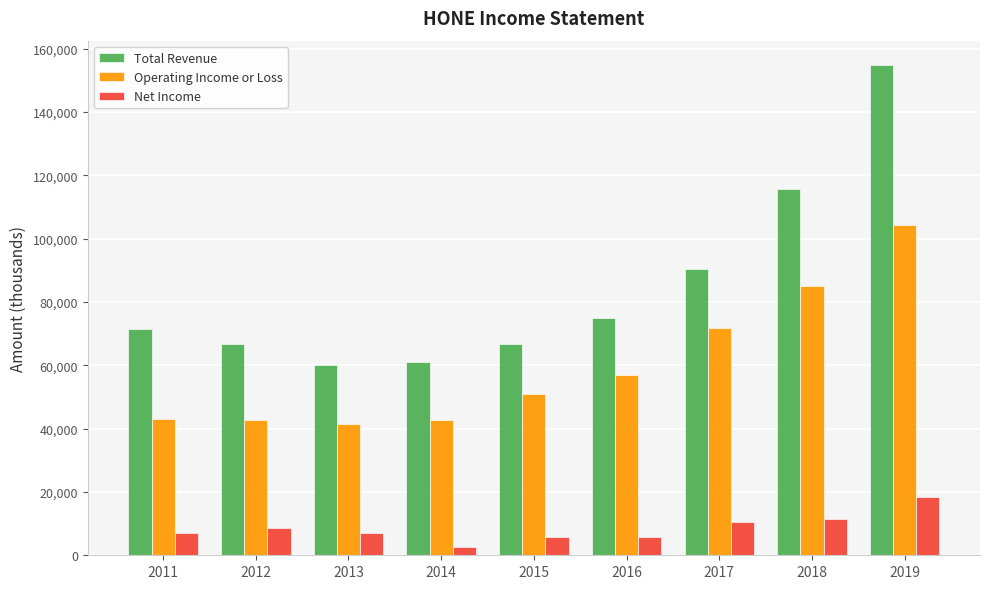

How many data points does each series have?

9